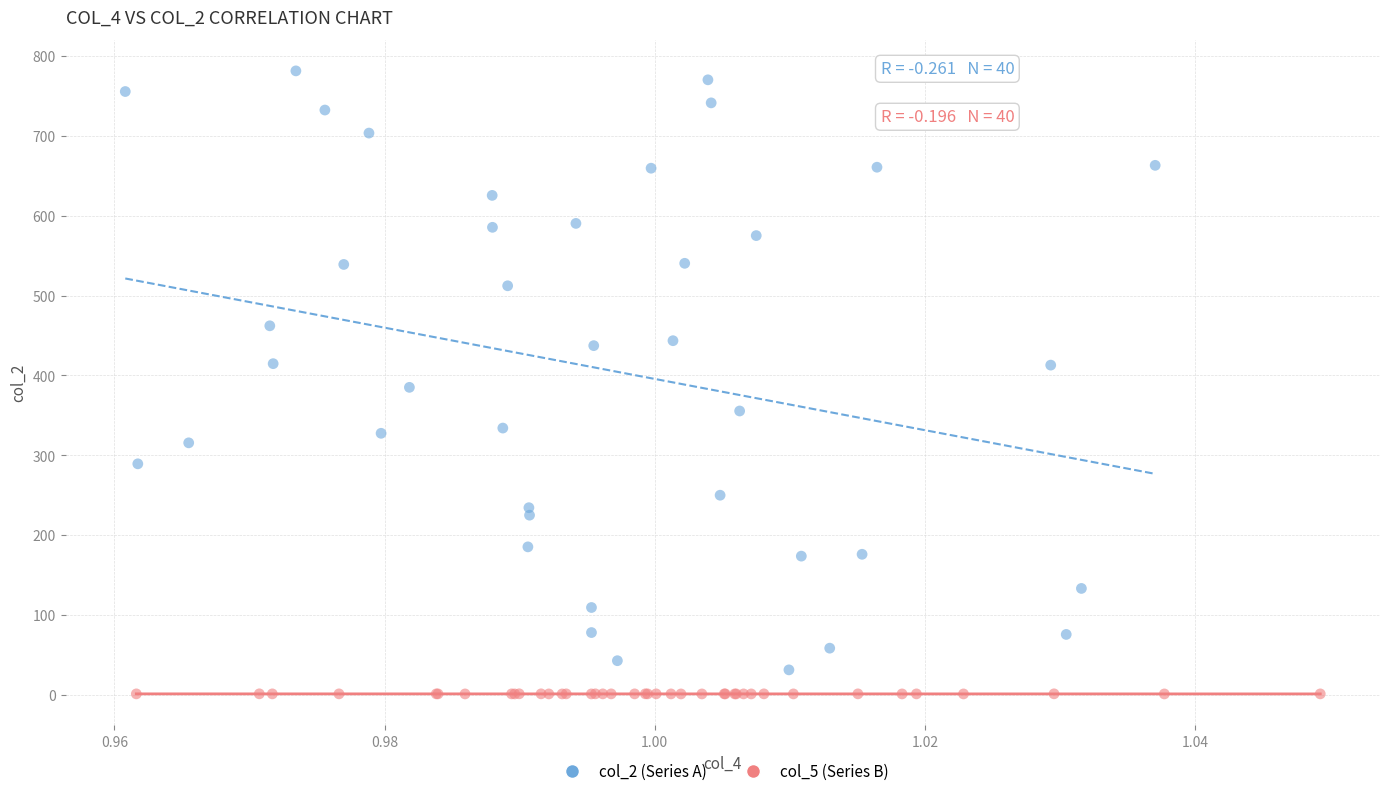

Which series contains the highest Y value?

col_2 (Series A)